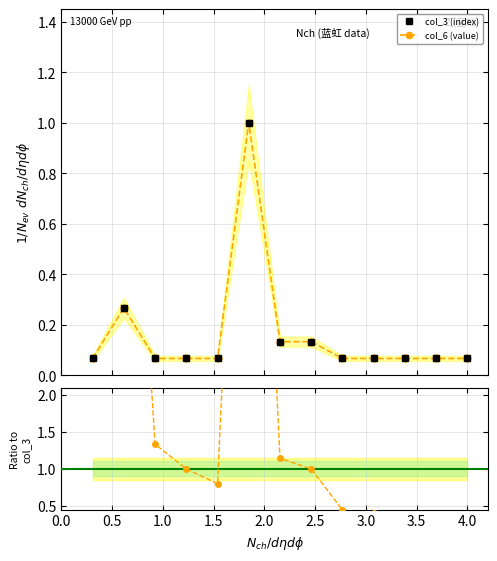

What is the label of the 12th point from the right?

0.5